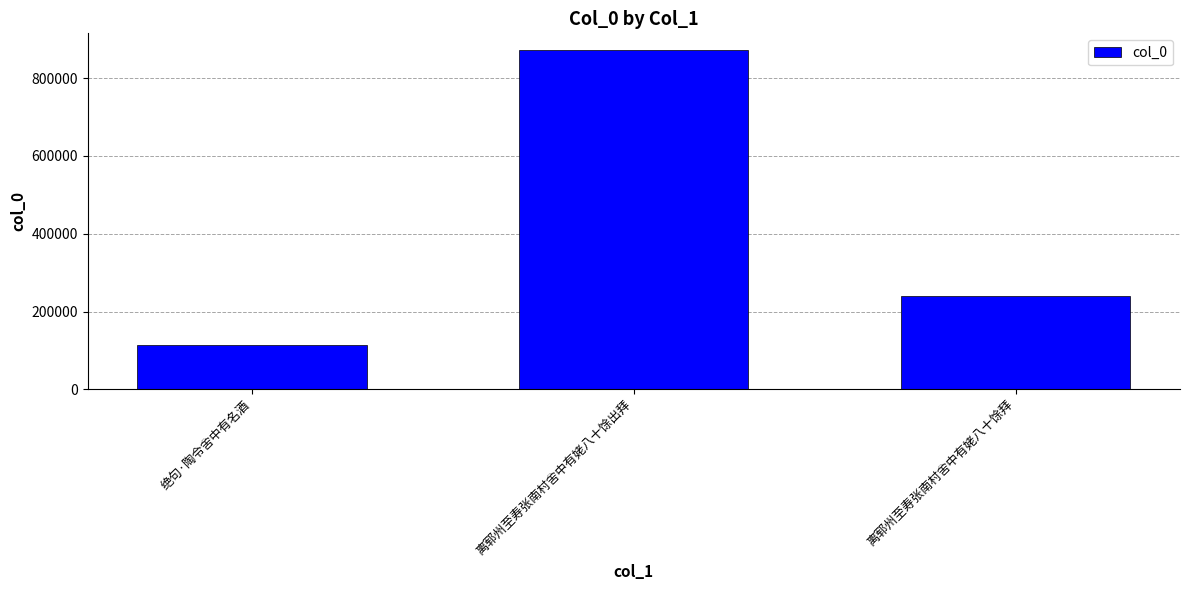

What is the difference between the second highest and minimum values?

127071